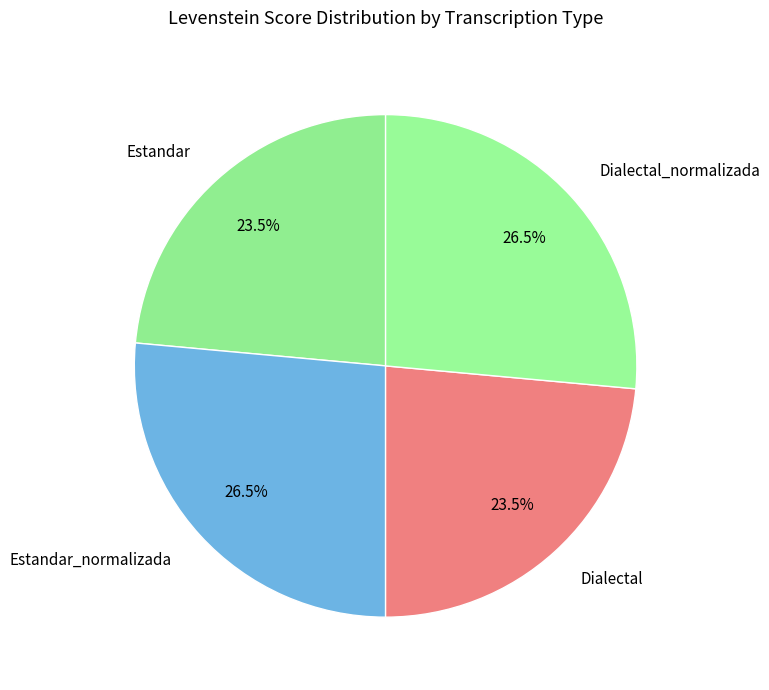

What is the ratio of the value at Dialectal to the value at Estandar?

1.0